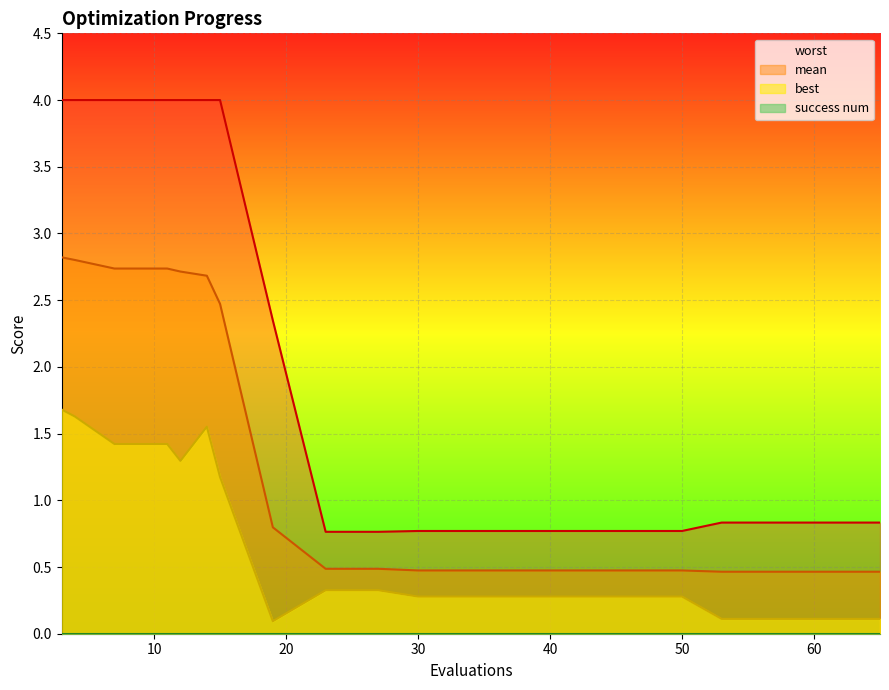

True or false: worst and mean cross at least once.

False